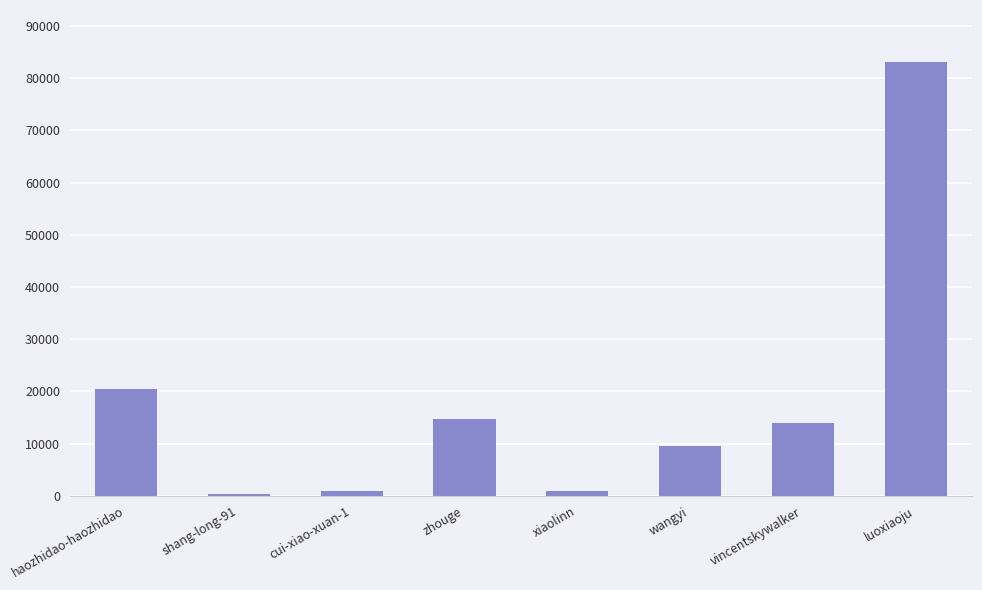

Approximately how many times larger is the value at wangyi compared to vincentskywalker?

0.7